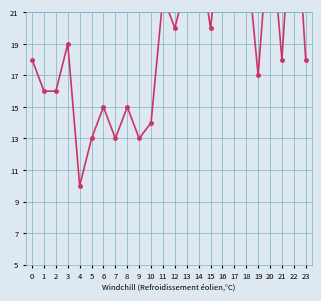

Between 11 and 1, which is larger?

11